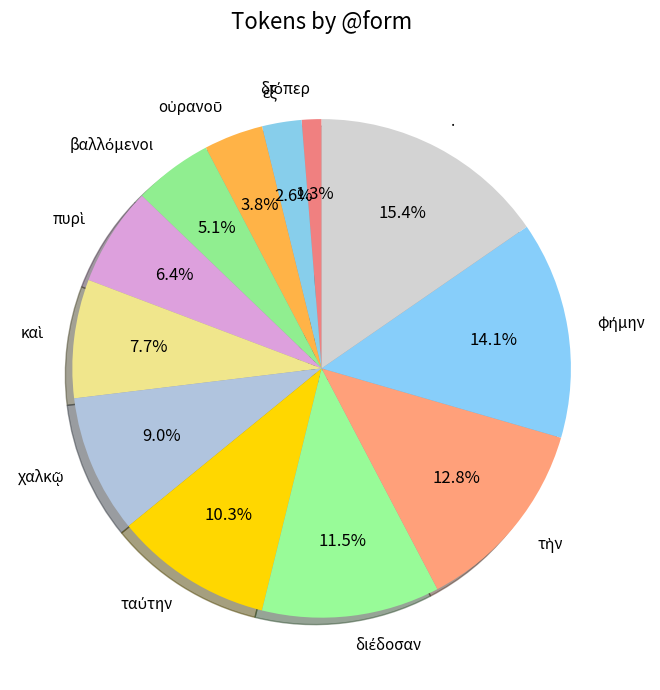

What is the largest slice in the pie chart?

.